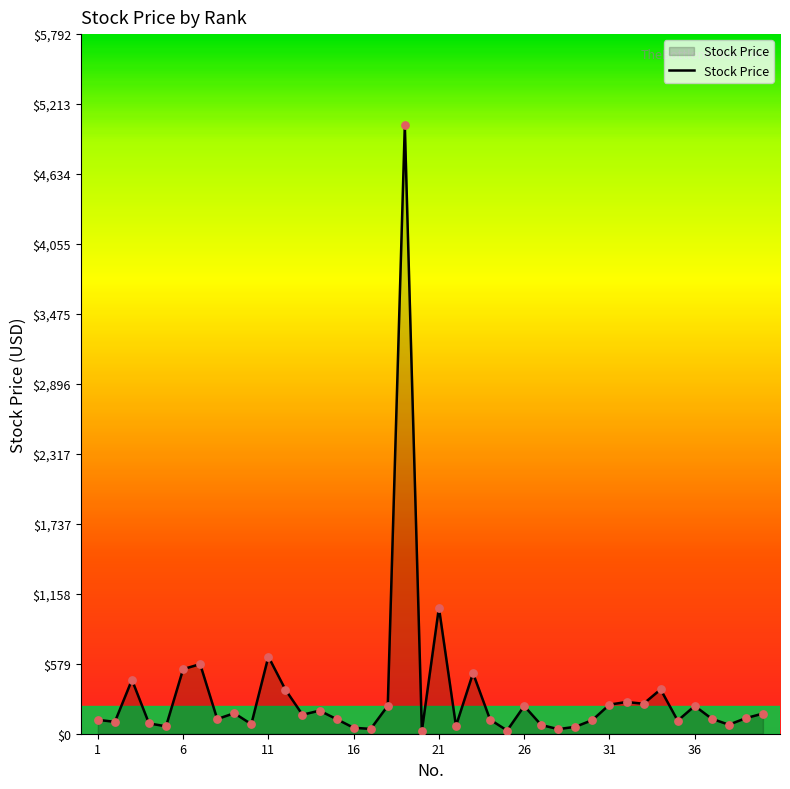

What is the difference between the maximum and minimum values?

5014.5